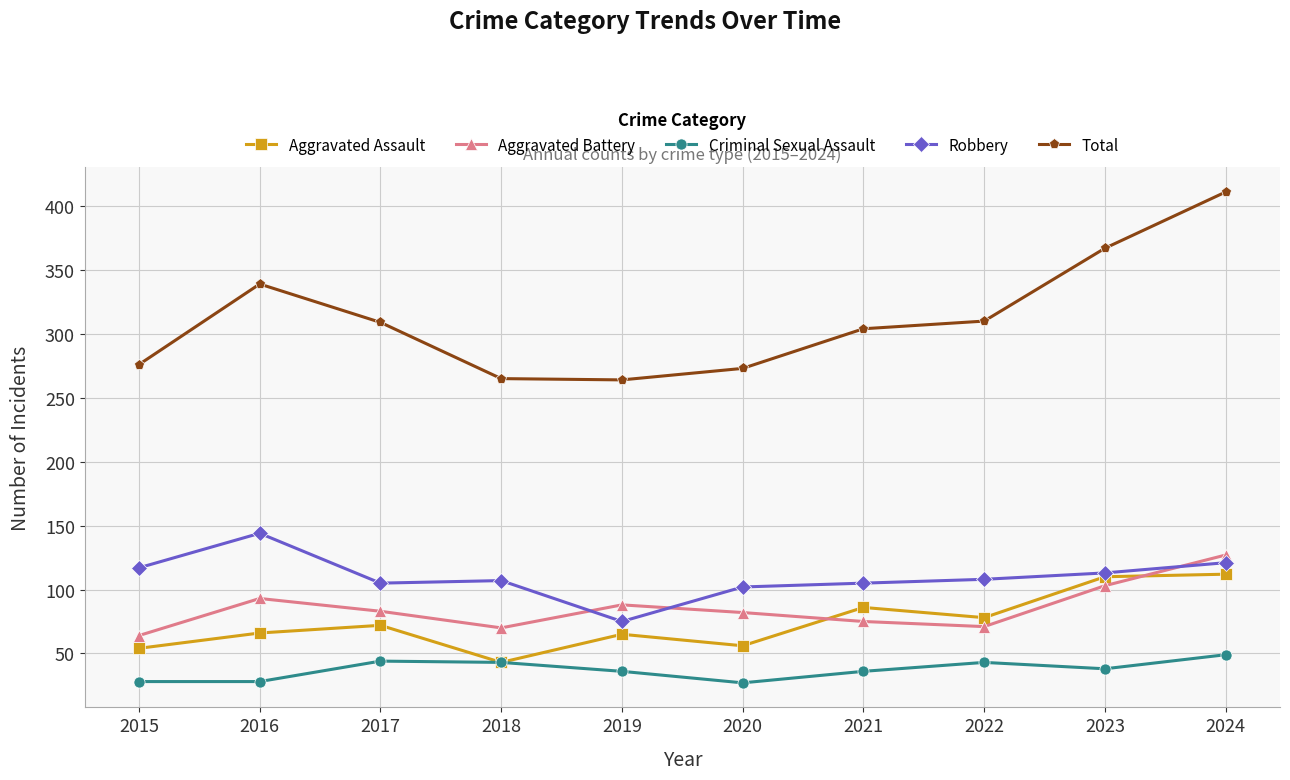

How many interior local valleys does the Total series have?

1